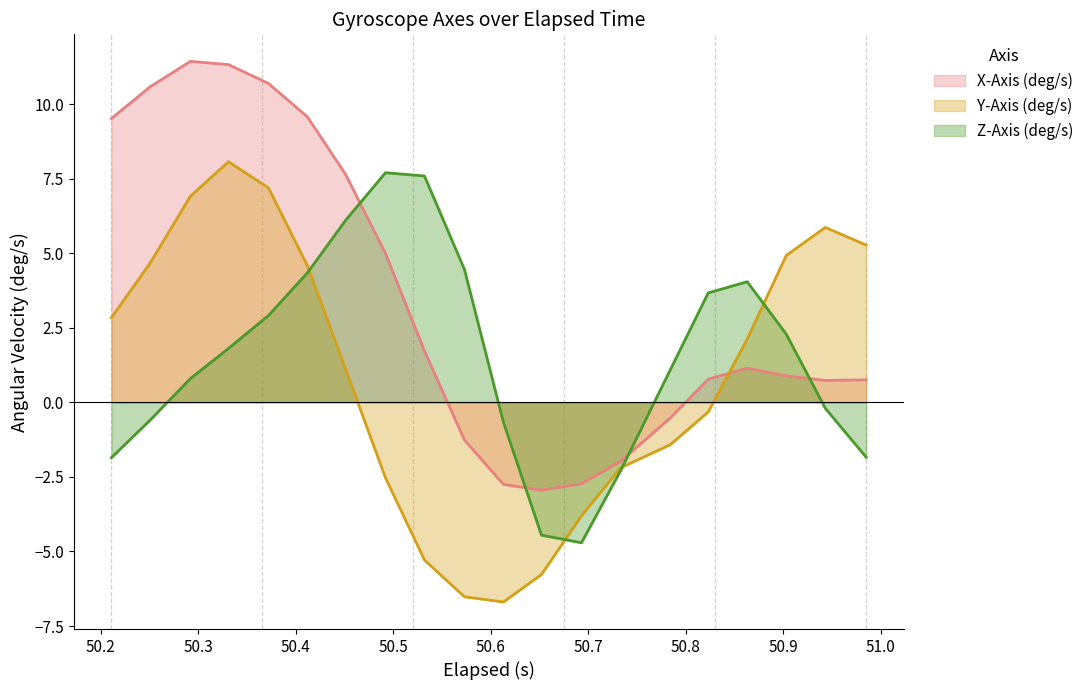

Which series ends up on top after the final intersection of X-Axis (deg/s) and Y-Axis (deg/s)?

Y-Axis (deg/s)